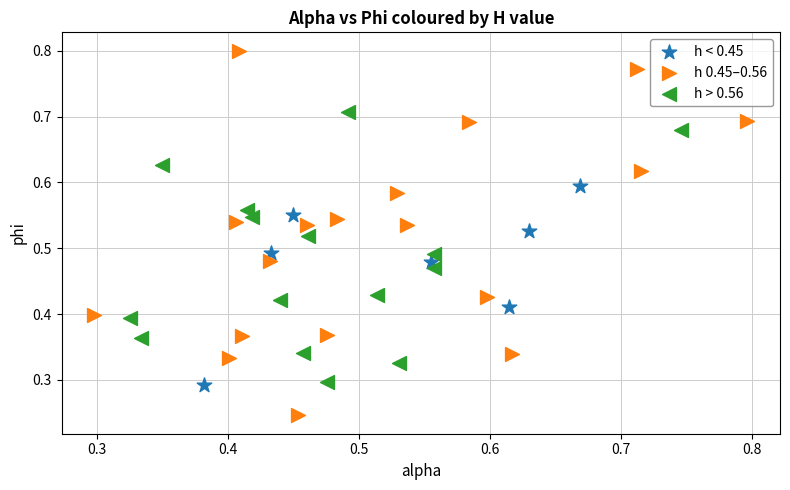

Which series has the largest Y range (max minus min)?

h 0.45–0.56